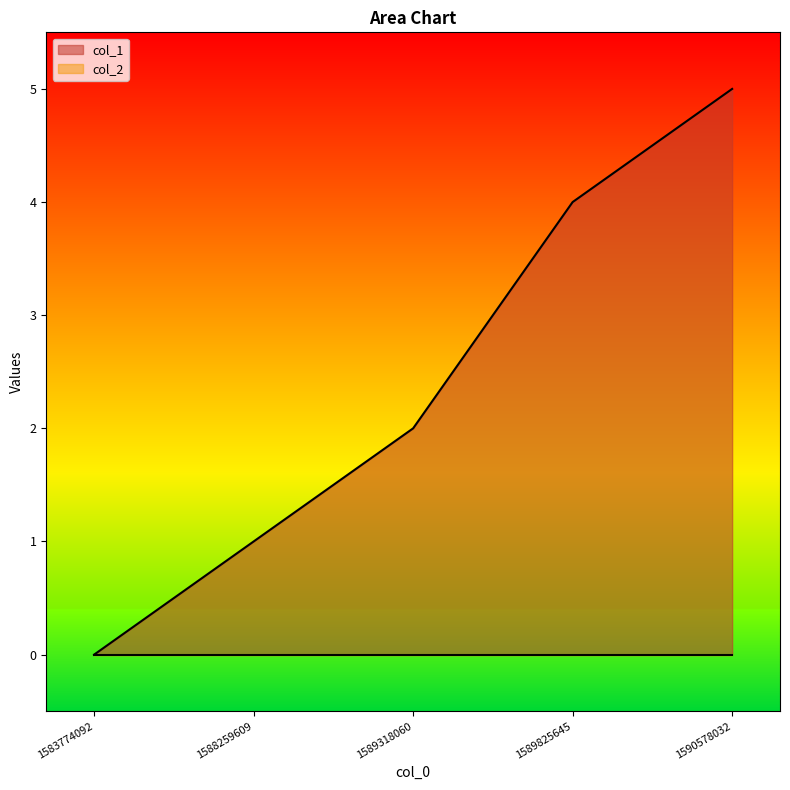

What is the value of the 2nd point from the left?

1